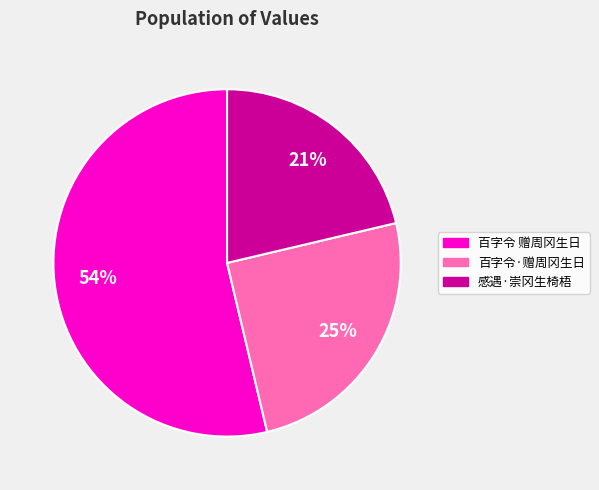

How many slices are in this pie chart?

3